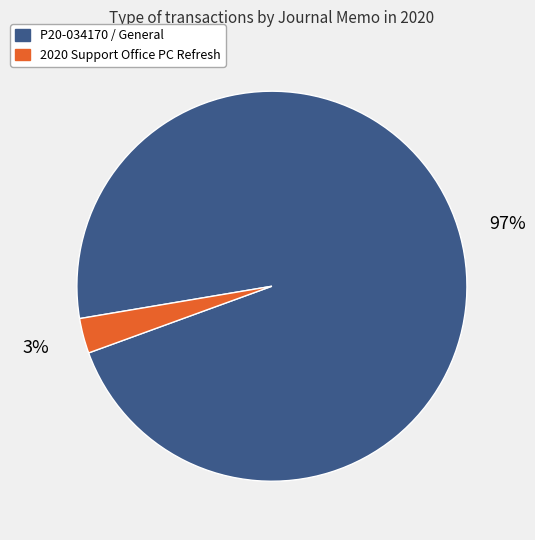

To the nearest percent, what is the average slice percentage?

50%